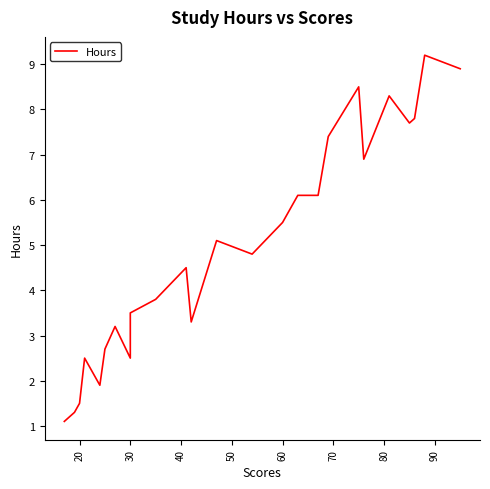

How many interior local valleys (lower than both neighbors) does the data have?

6